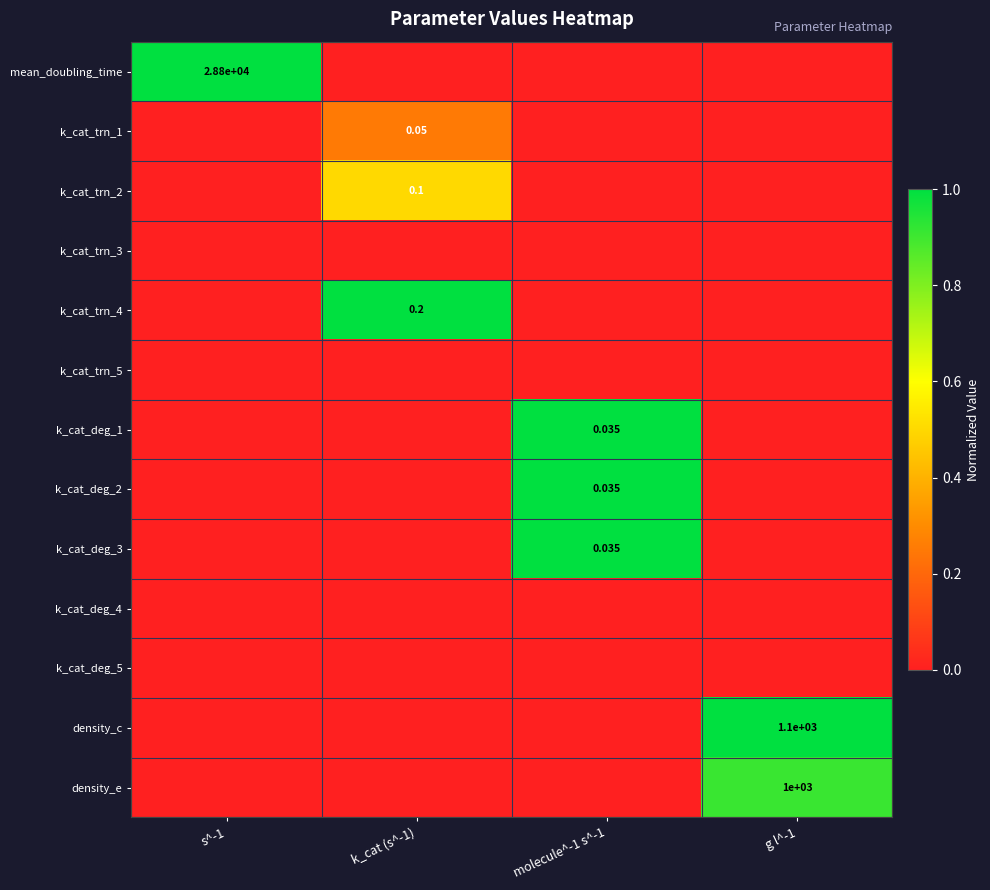

Count the number of categories in the chart.

4